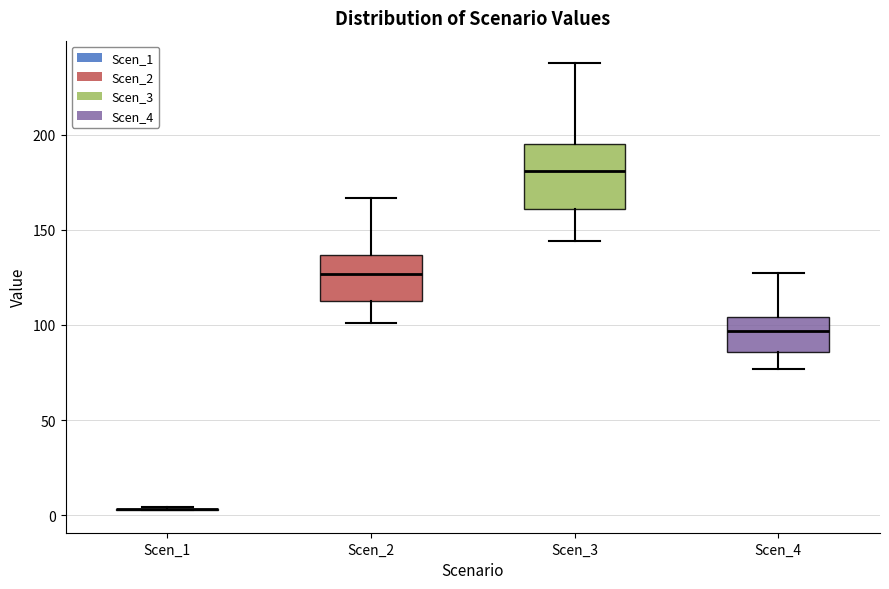

Reading left to right, read every box against the y-axis: the position of its median line, the range the box covers, and the ends of its whiskers. The values are not printed on the chart, so give them approximately, as read against the axis.

Scen_1: box collapsed to a line at 5, whiskers 5 to 5
Scen_2: median 125, box 115 to 135, whiskers 100 to 165
Scen_3: median 180, box 160 to 195, whiskers 145 to 240
Scen_4: median 95, box 85 to 105, whiskers 75 to 125